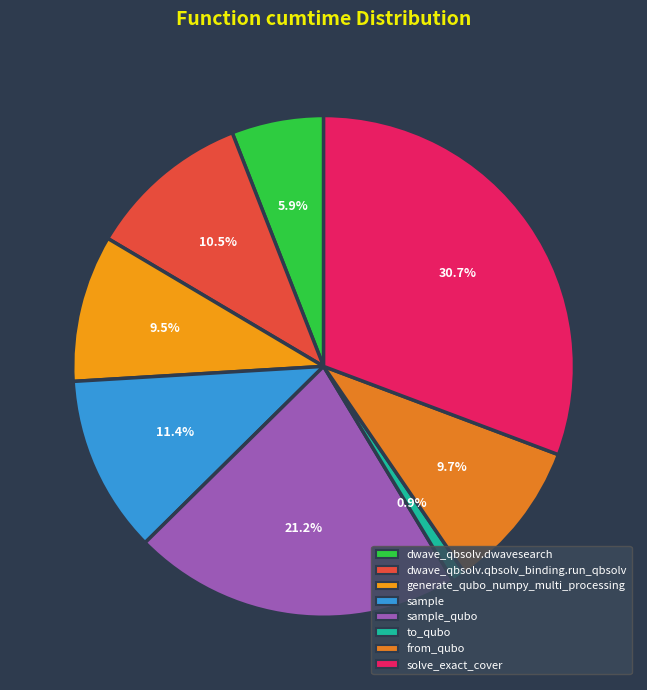

Which has a higher value, sample or sample_qubo?

sample_qubo